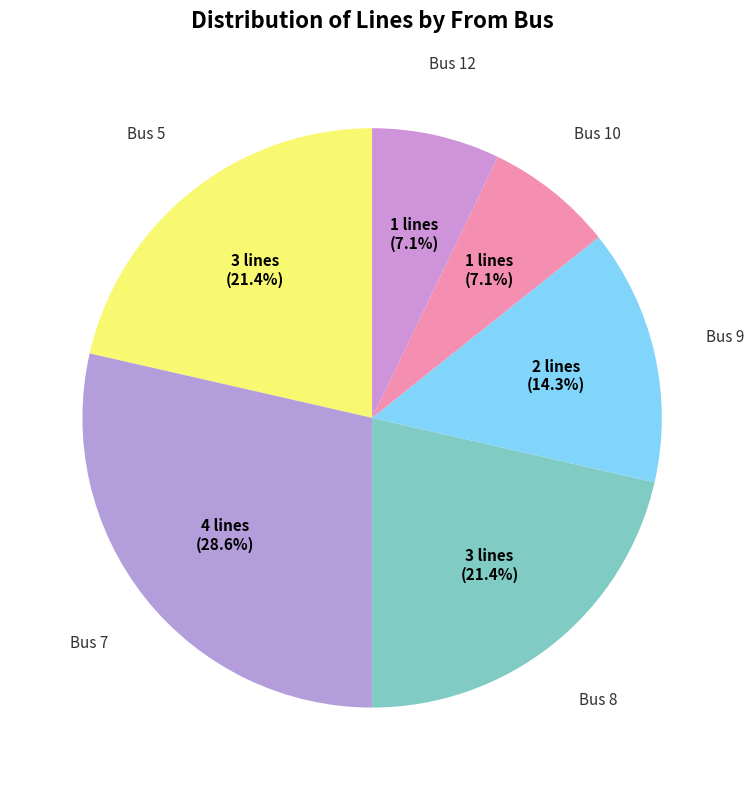

Is there a majority slice in this chart?

No